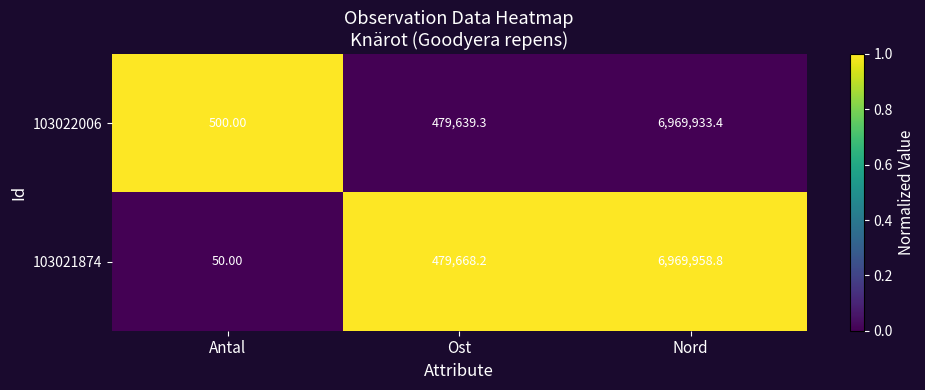

Rank the series at Antal from highest to lowest value.

103022006, 103021874